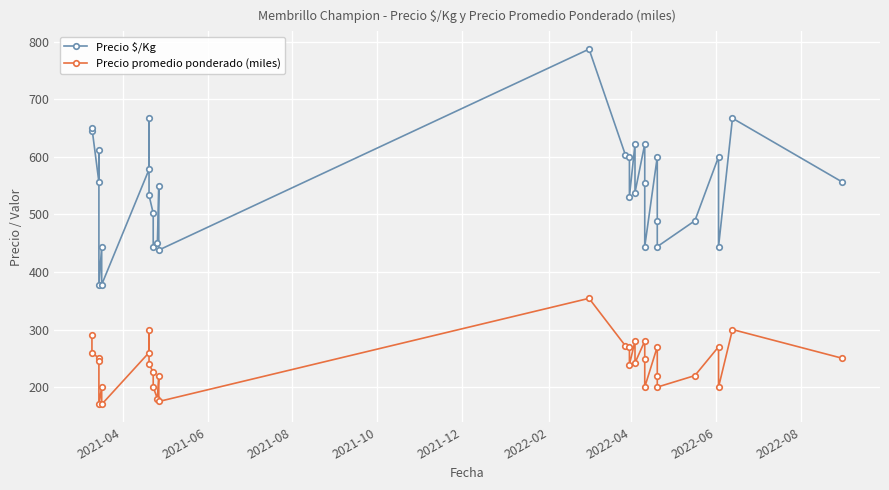

At how many categories does at least one series exceed 645?

4